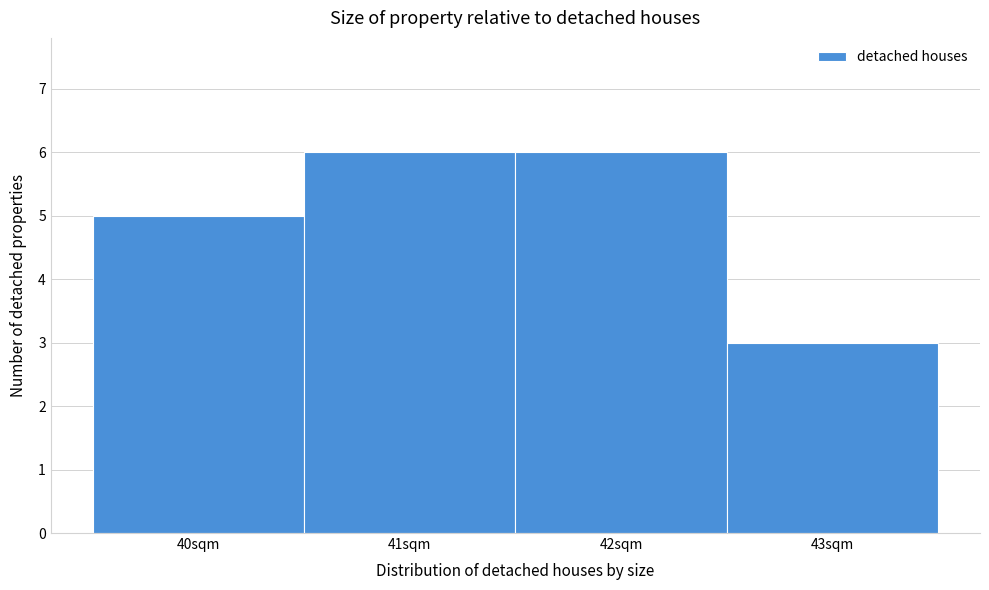

What is the height of the bar covering 39.5 to 40.5 on the x-axis? The values are not printed on the chart, so give them approximately, as read against the axis.

5